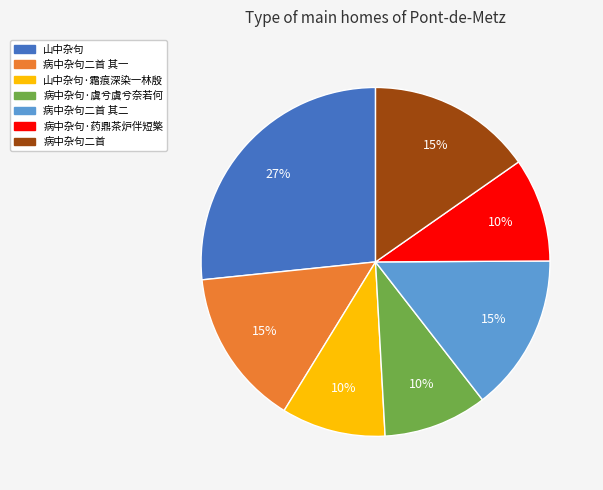

How many segments does this pie chart have?

7